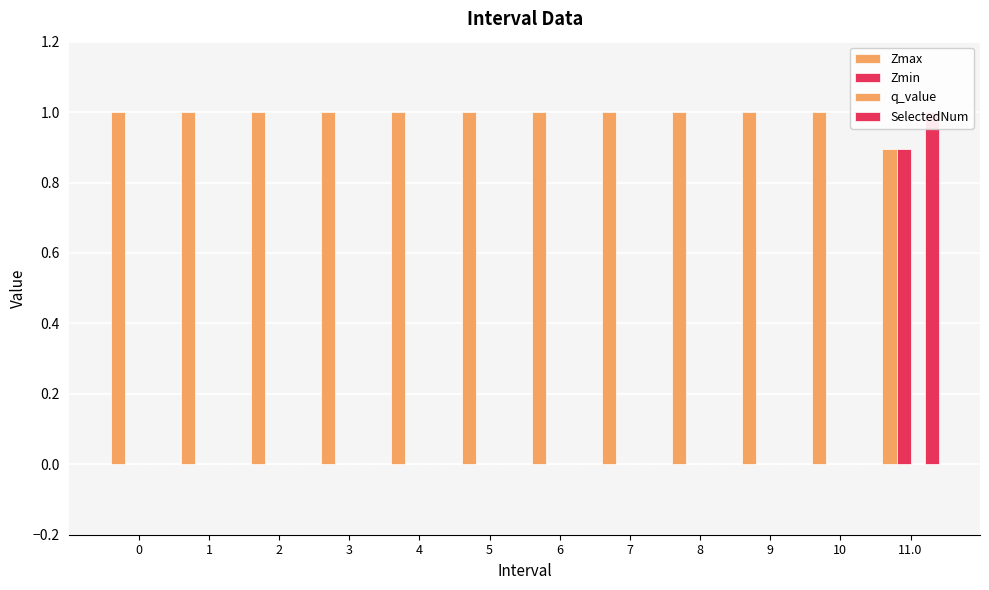

How many data points in SelectedNum are above 0?

1